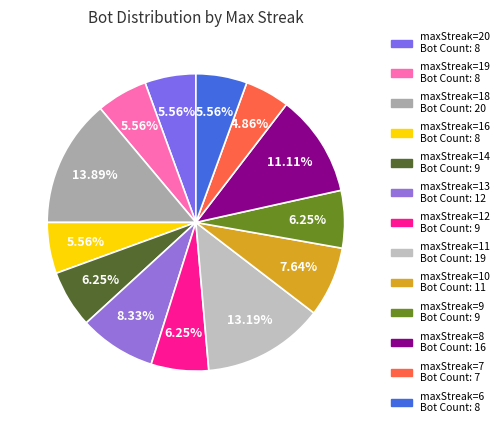

Is there any slice that represents more than half of the pie?

No